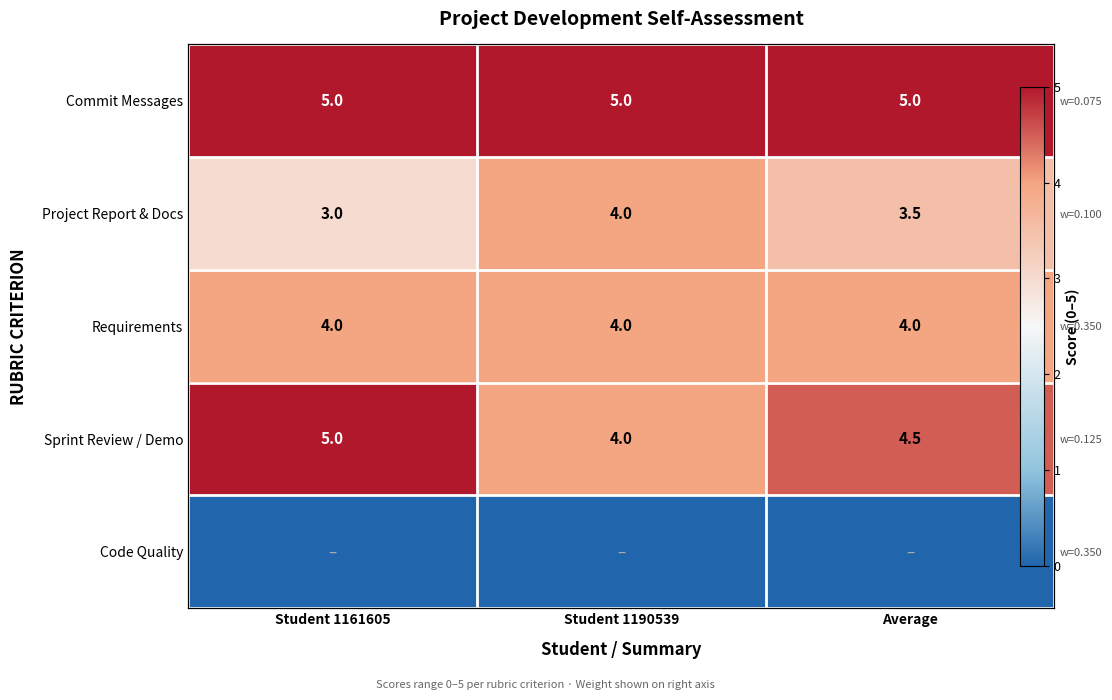

The value of Project Report & Docs at Average is 6.3. True or false?

False